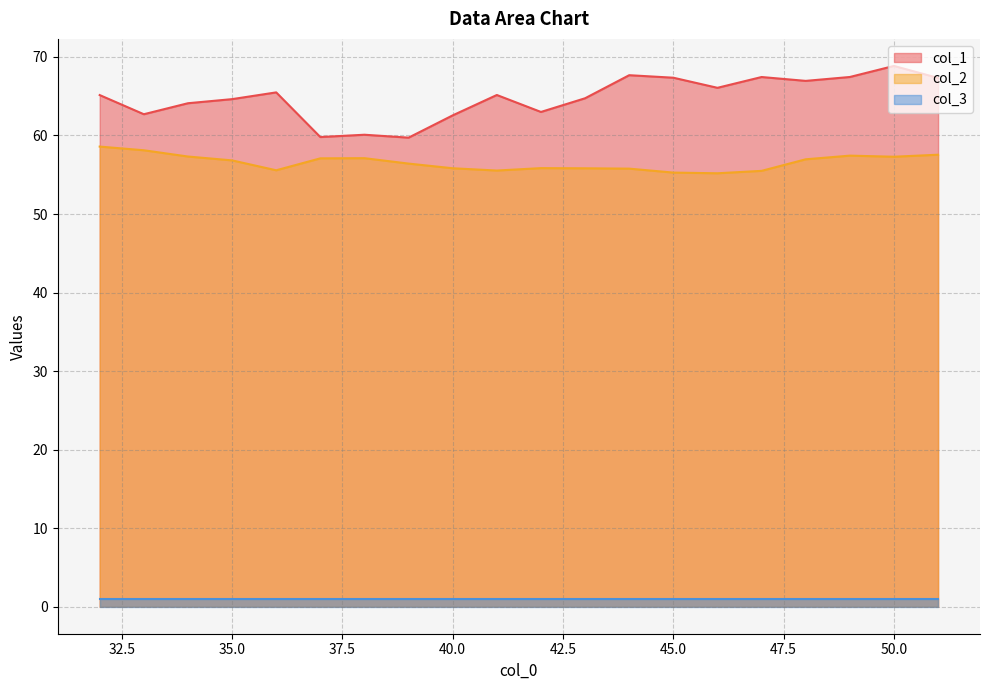

Between 40 and 51, which series saw the biggest shift?

col_1